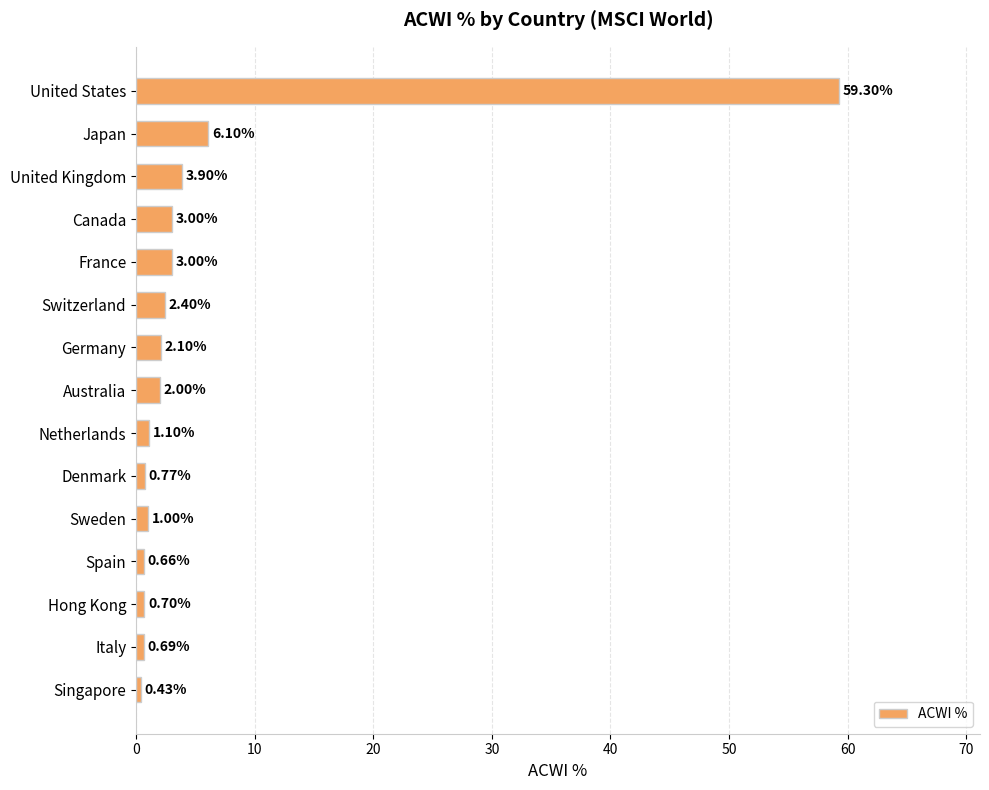

Which category has the lowest value across all series?

Singapore